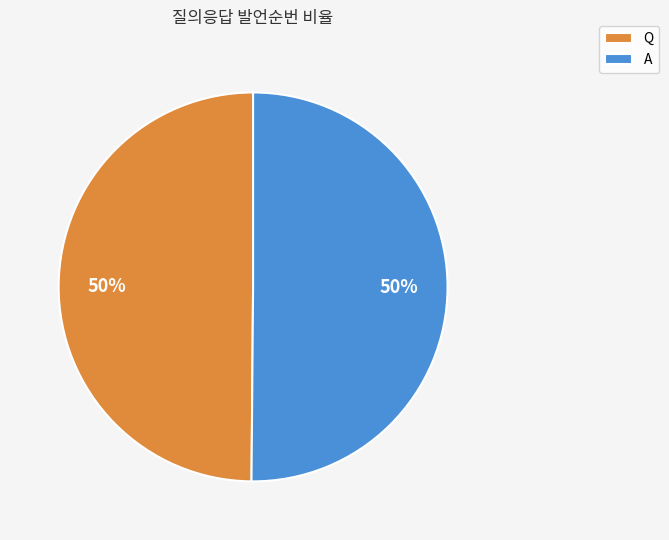

Approximately how many times larger is the value at A compared to Q?

1.0